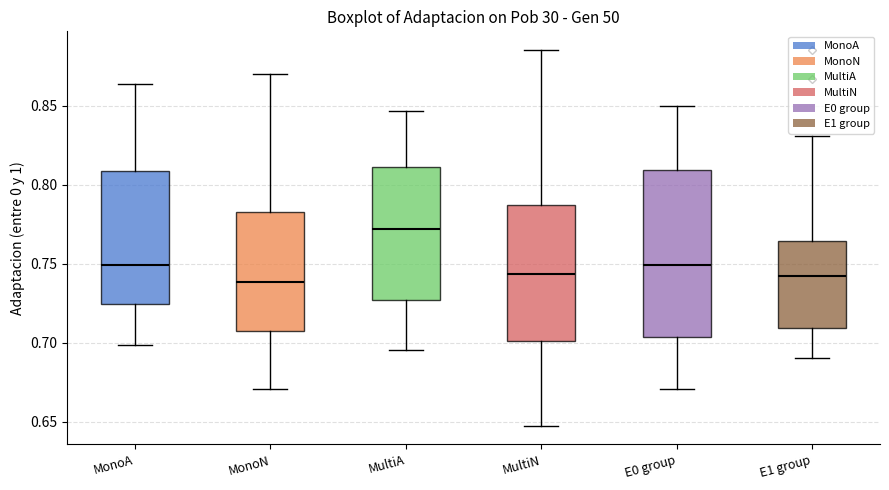

Comparing the boxes themselves (not the whiskers), which one is the tallest?

E0 group